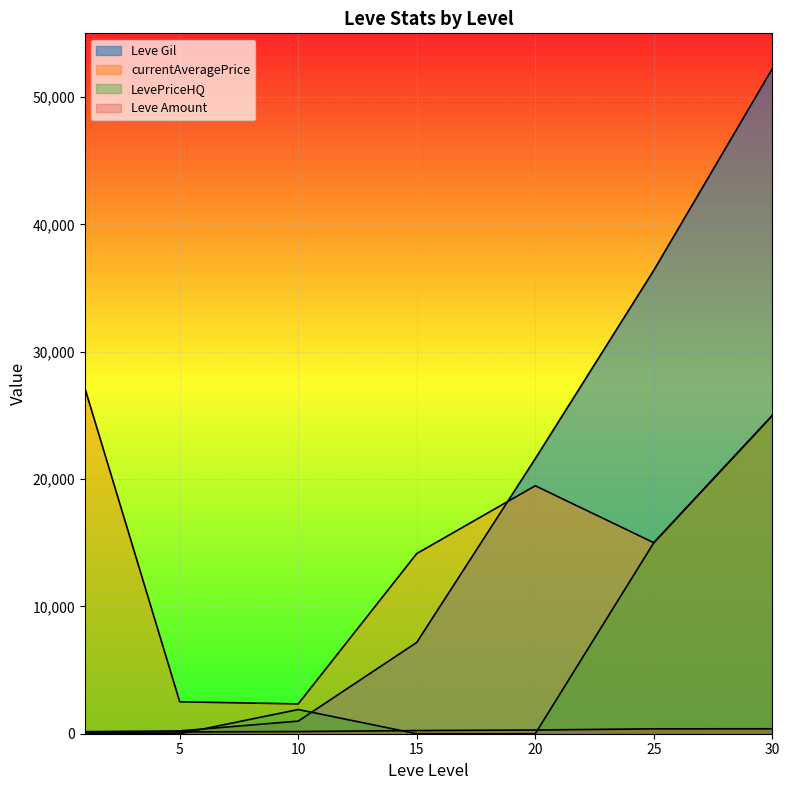

At which label is currentAveragePrice closest to 14735?

25